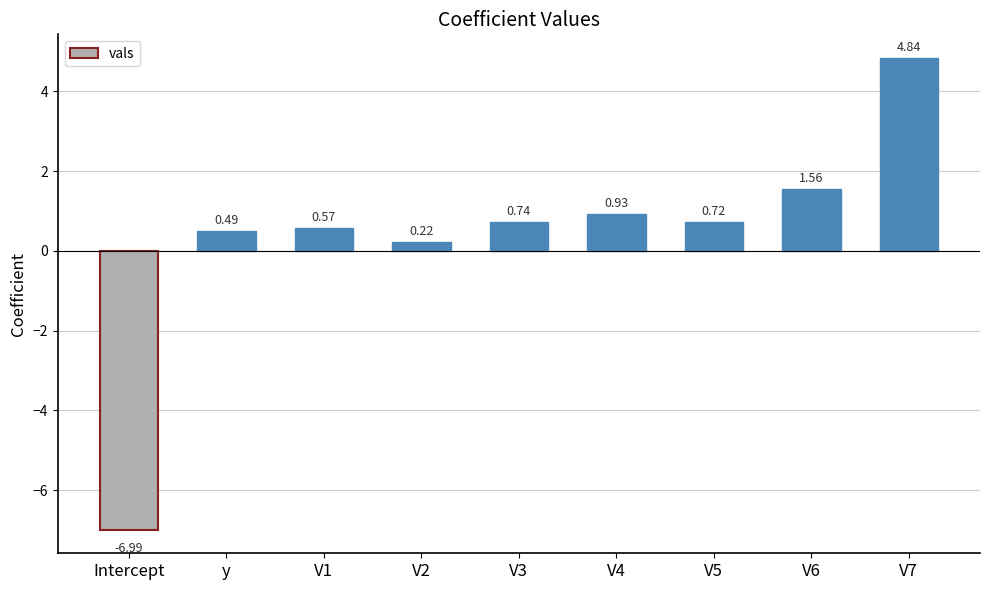

What is the difference between the maximum and minimum values?

11.8